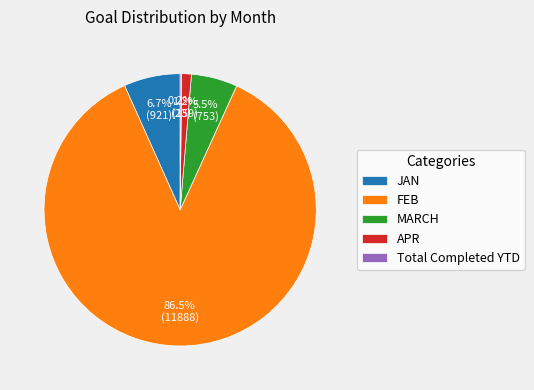

Which category accounts for the majority?

FEB